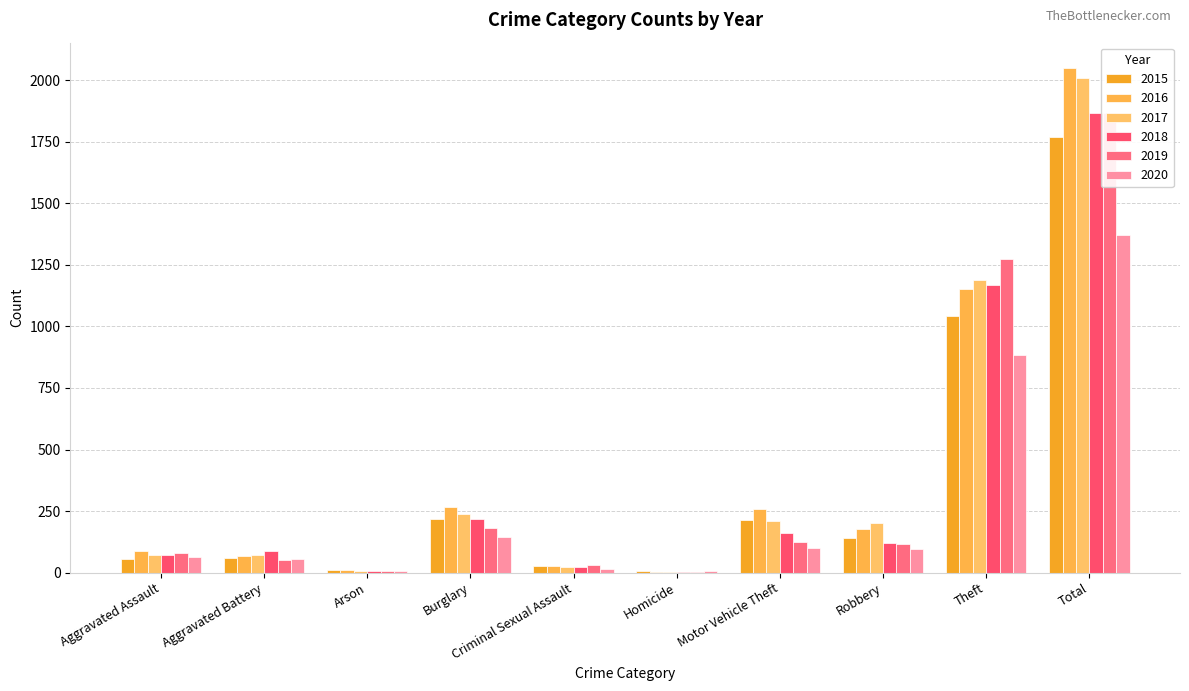

What is the value of the 2018 bar at the 1st from the left?

72